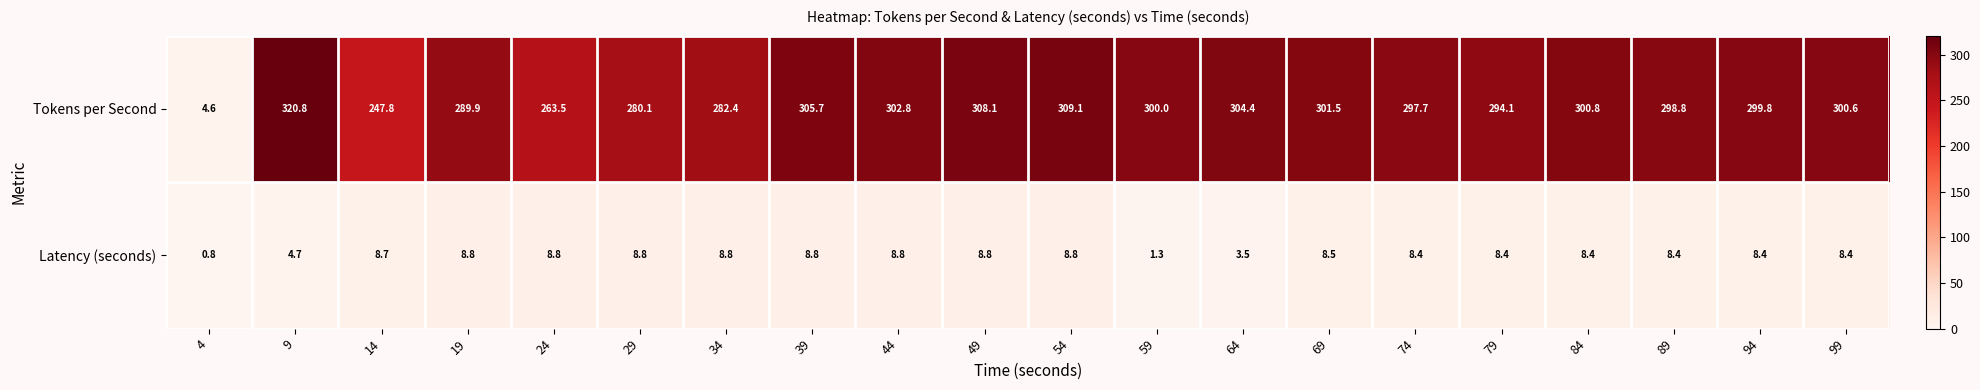

What value does the Tokens per Second series have at 14?

247.8